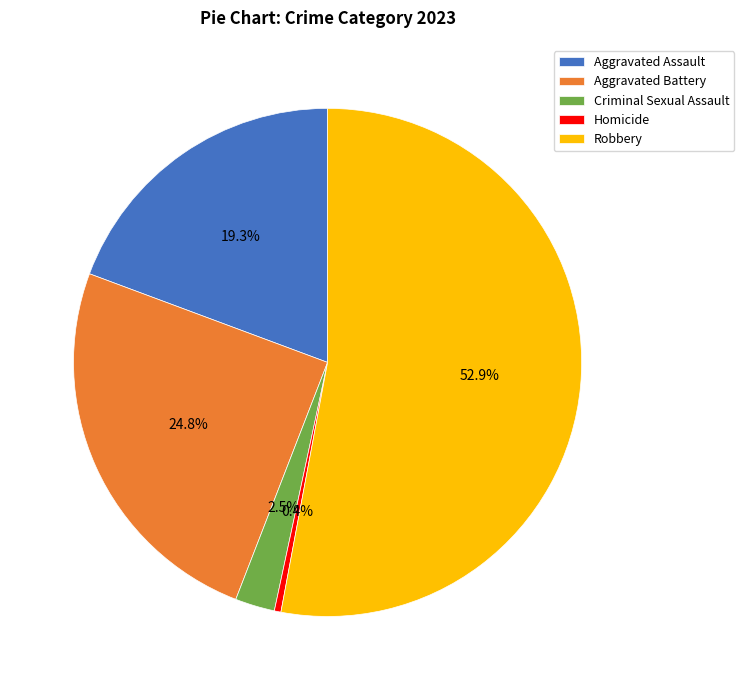

Is the sum of Robbery and Aggravated Assault greater than half?

Yes